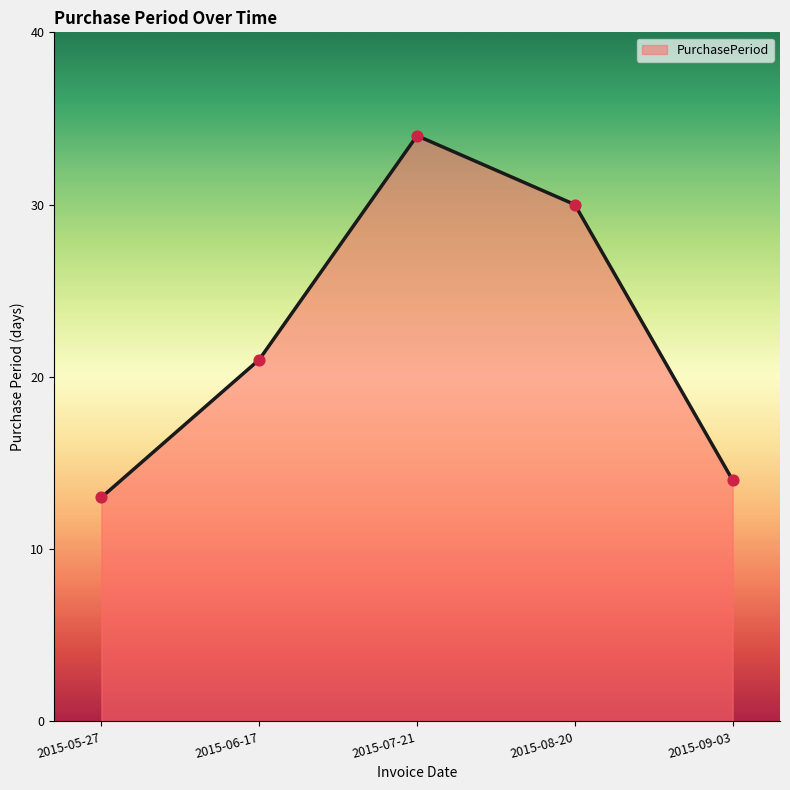

What is the change in value from 2015-05-27 to 2015-07-21?

+21